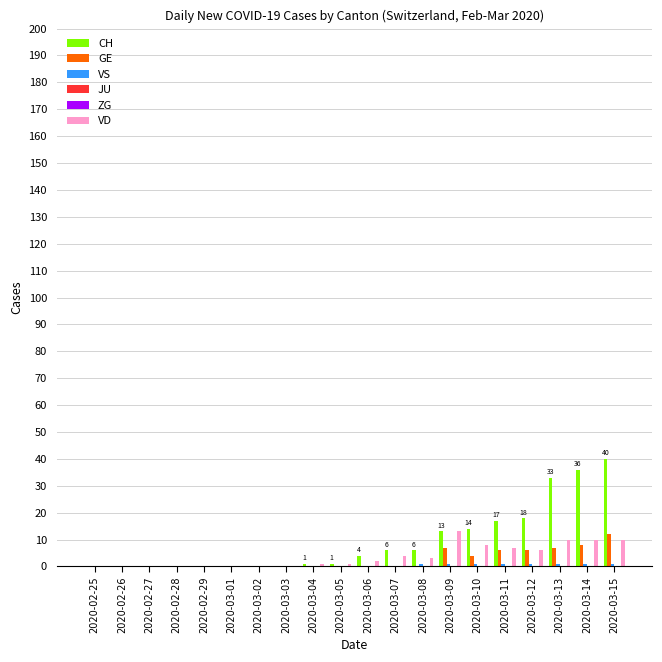

How many positive values does the GE series have?

7